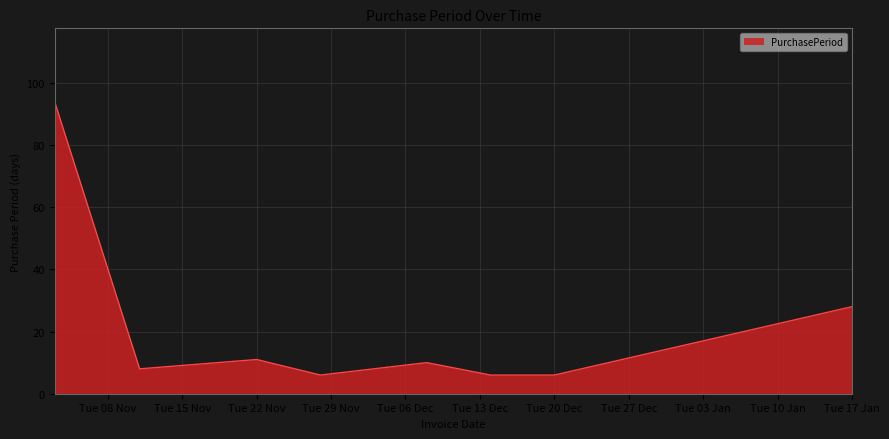

How many series are shown in this chart?

1